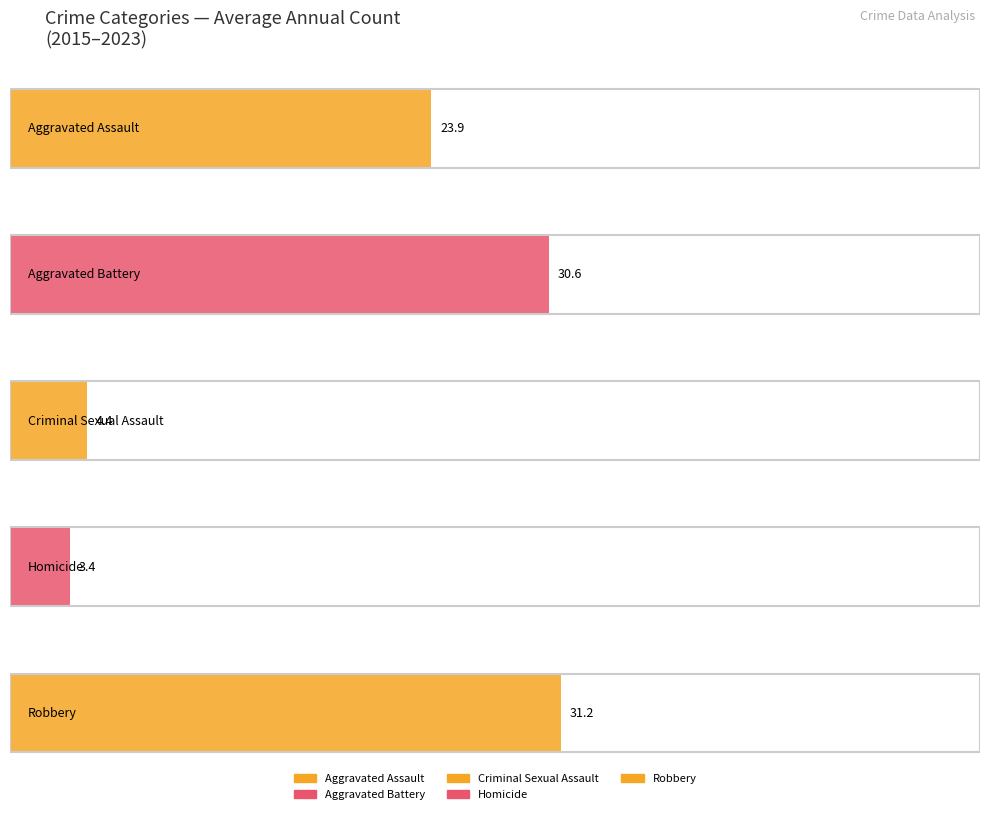

What are all the series names shown in the legend?

Aggravated Assault, Aggravated Battery, Criminal Sexual Assault, Homicide, Robbery